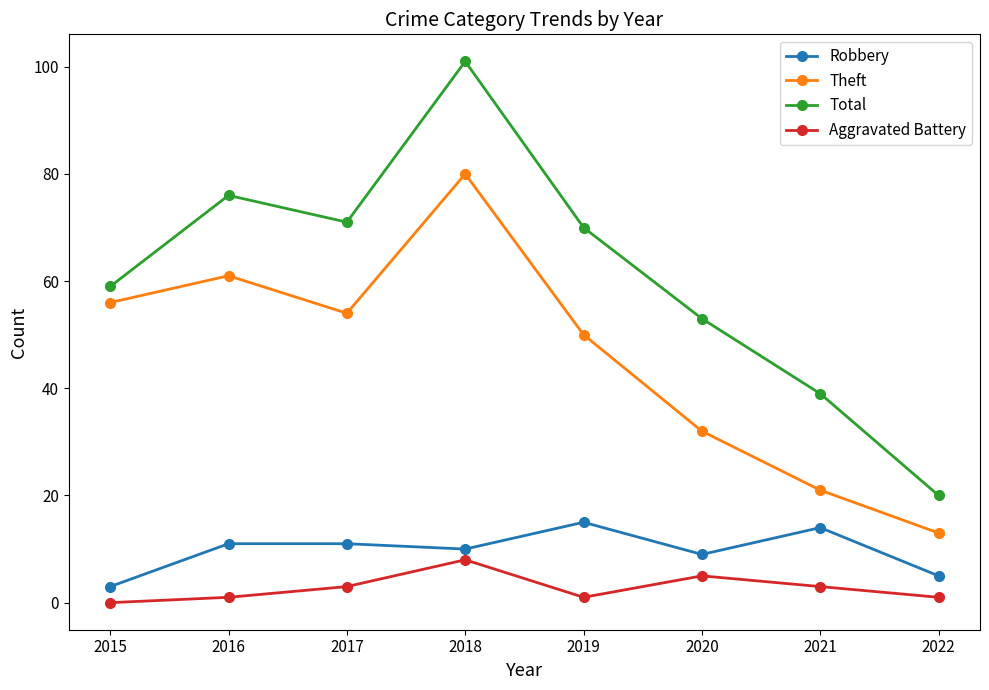

Which series has the widest spread of values?

Total